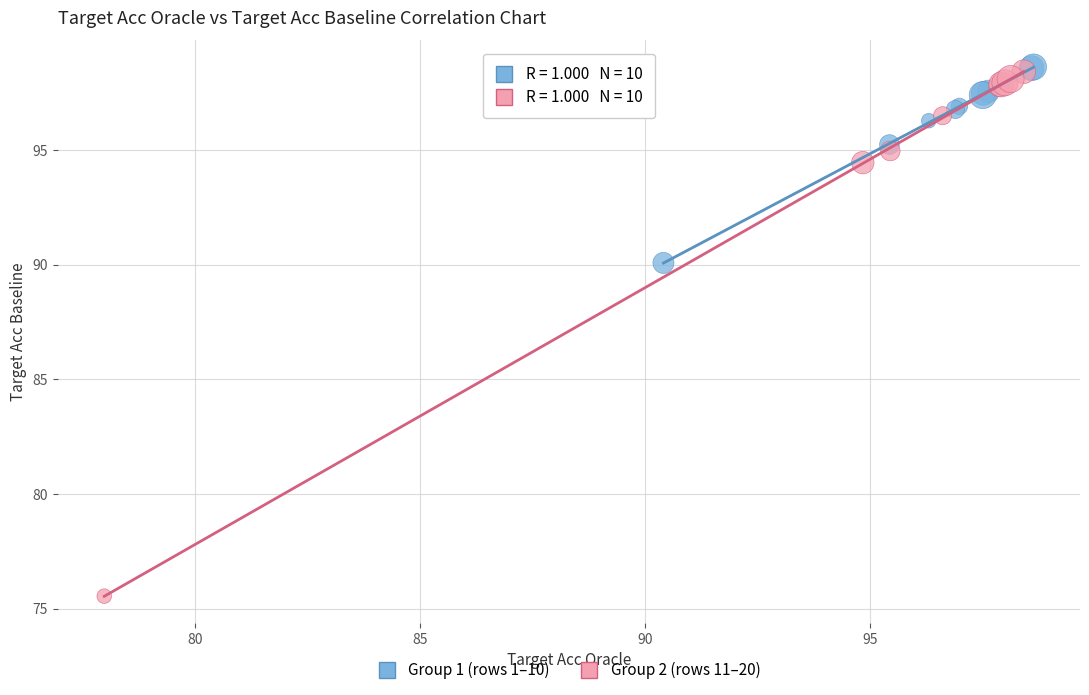

Which series reaches the minimum Y coordinate?

Group 2 (rows 11–20)